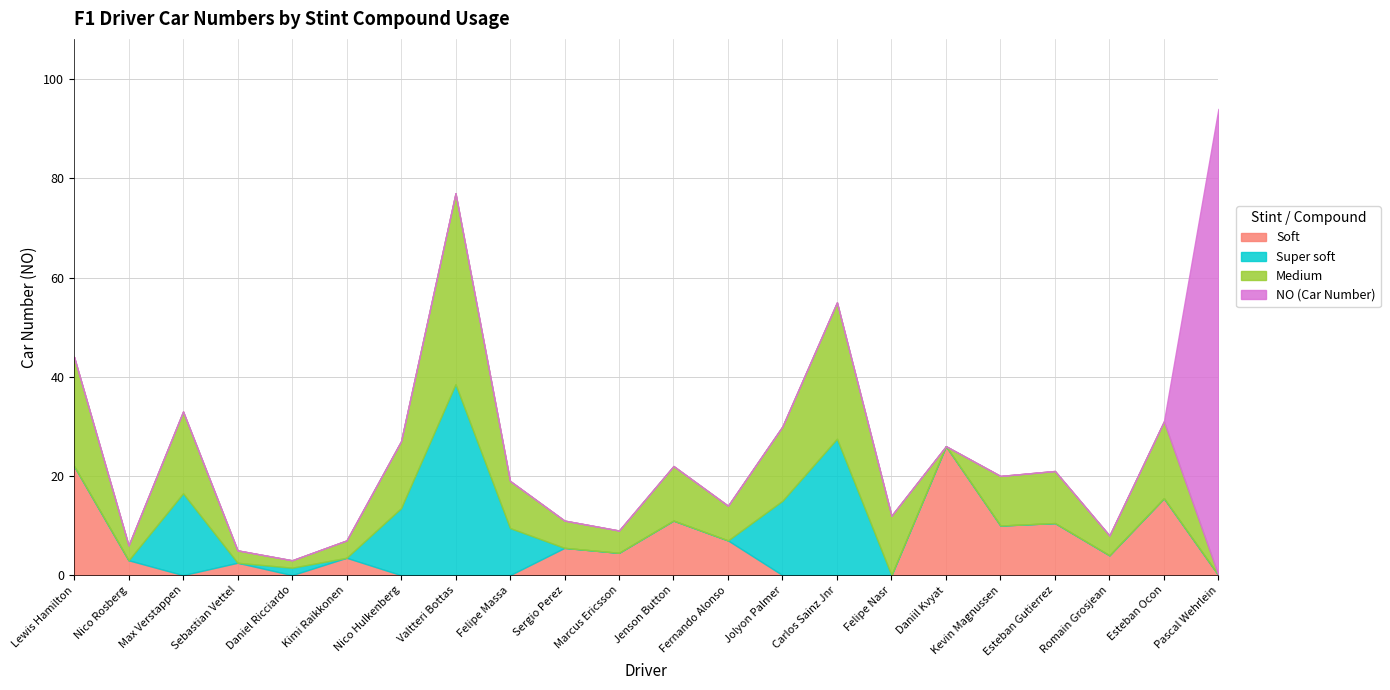

What is the sum of all Soft values?

125.0